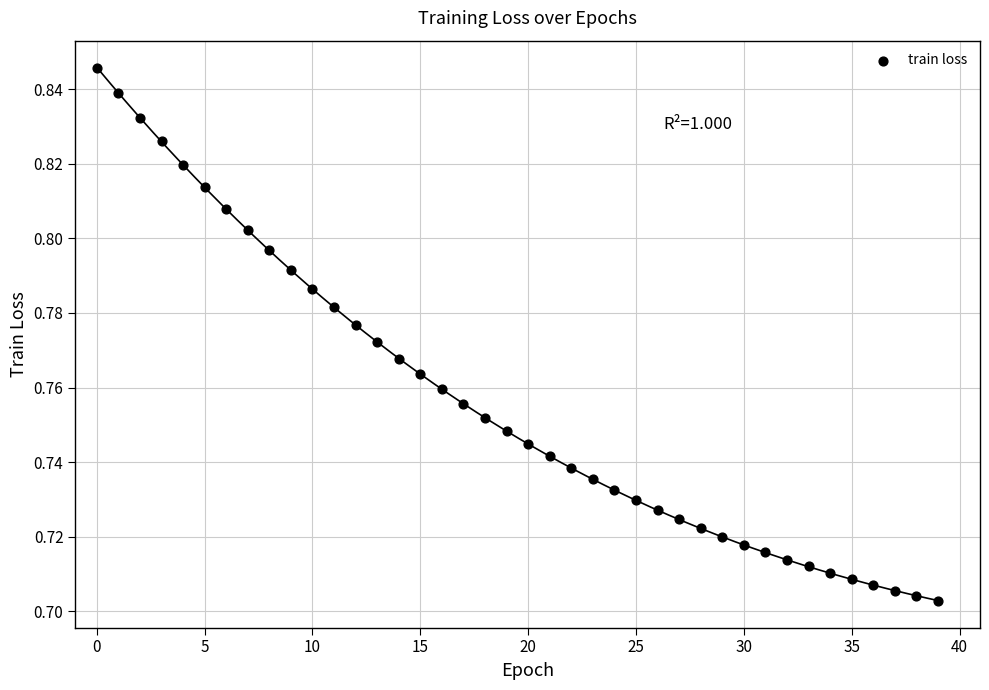

Count the number of points in this scatter plot.

40